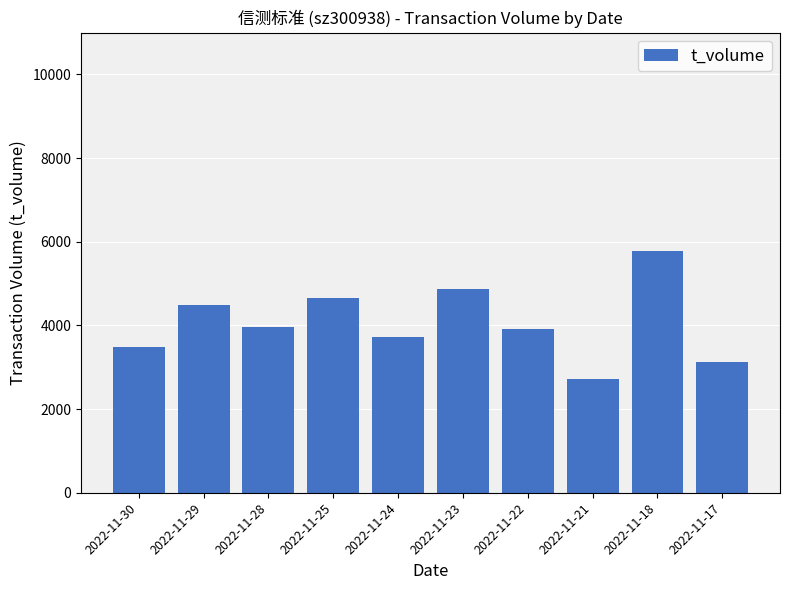

What is the maximum value shown in the chart?

5790